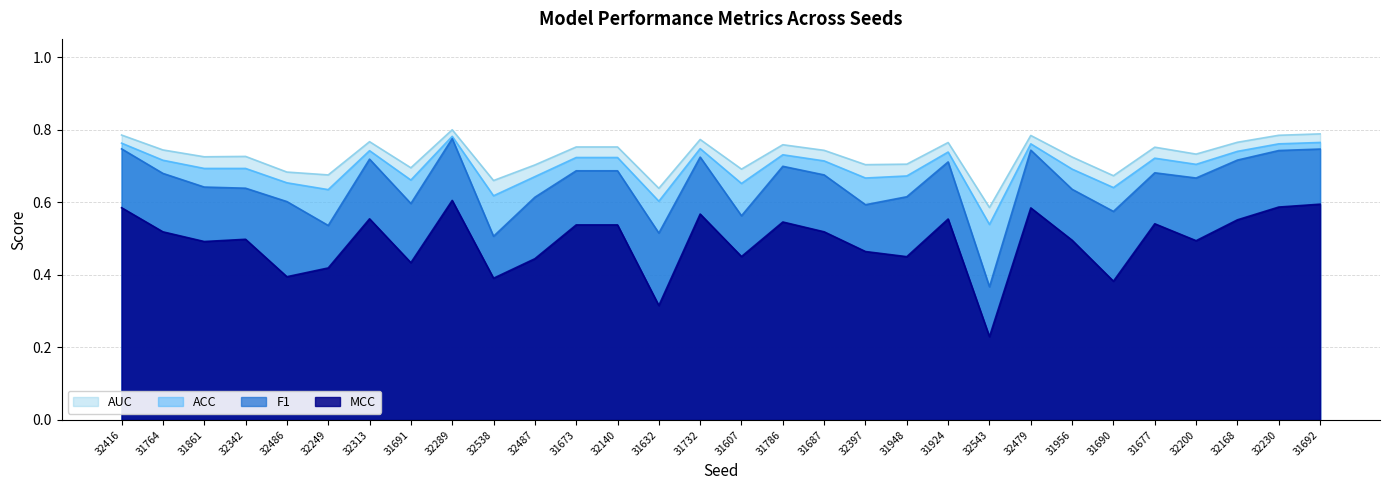

At which category does ACC reach its first local peak?

32313